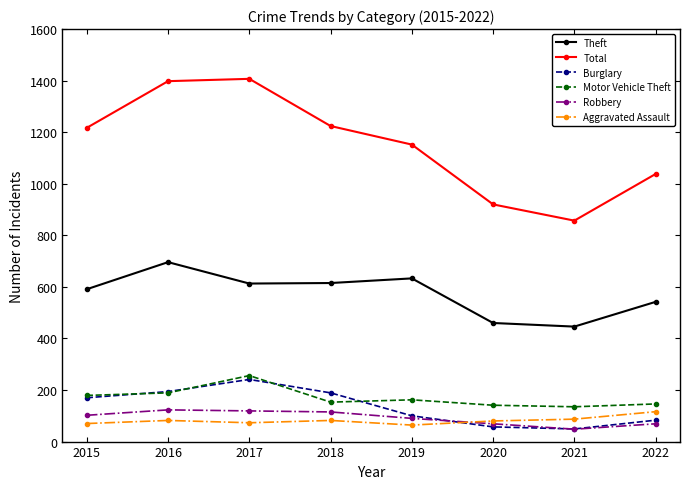

What is the value of the Theft point at the 4th from the left?

615